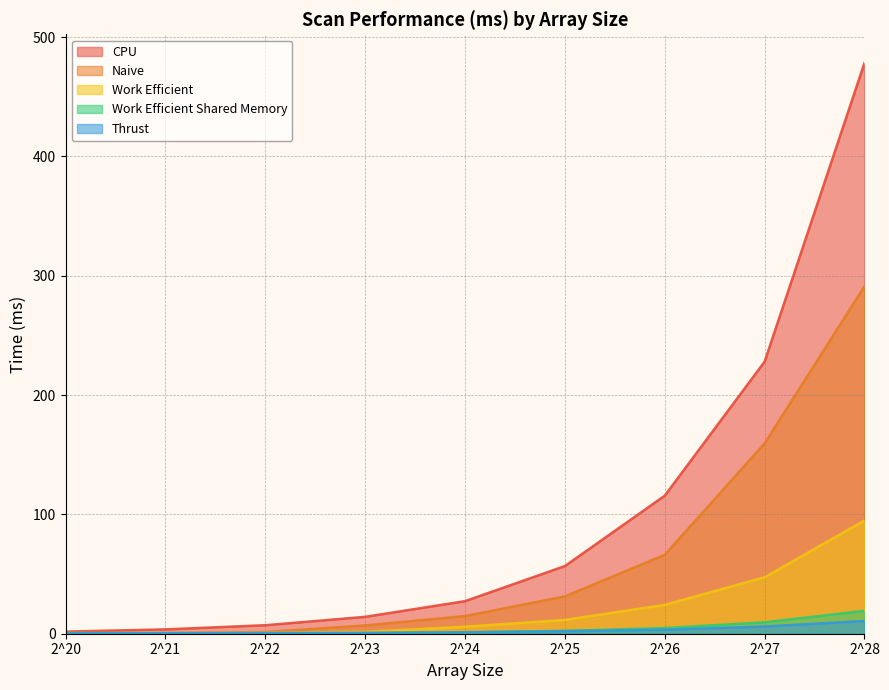

At which label does Work Efficient Shared Memory reach its minimum?

2^21